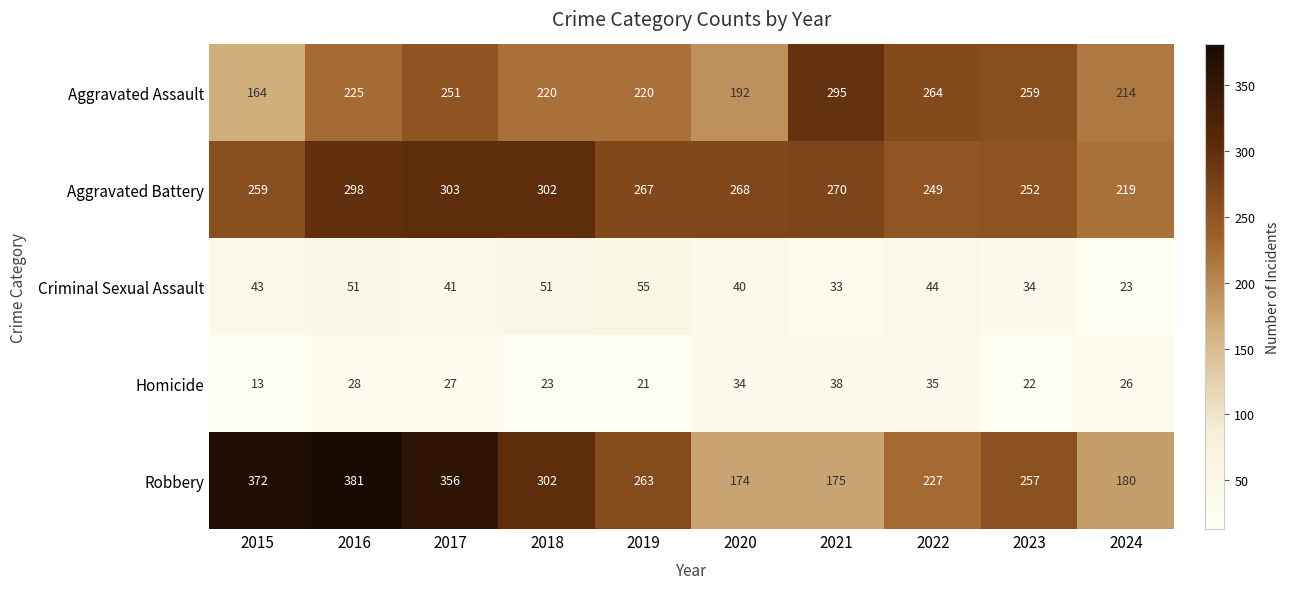

What is the difference between the Aggravated Assault values at 2019 and 2023?

39